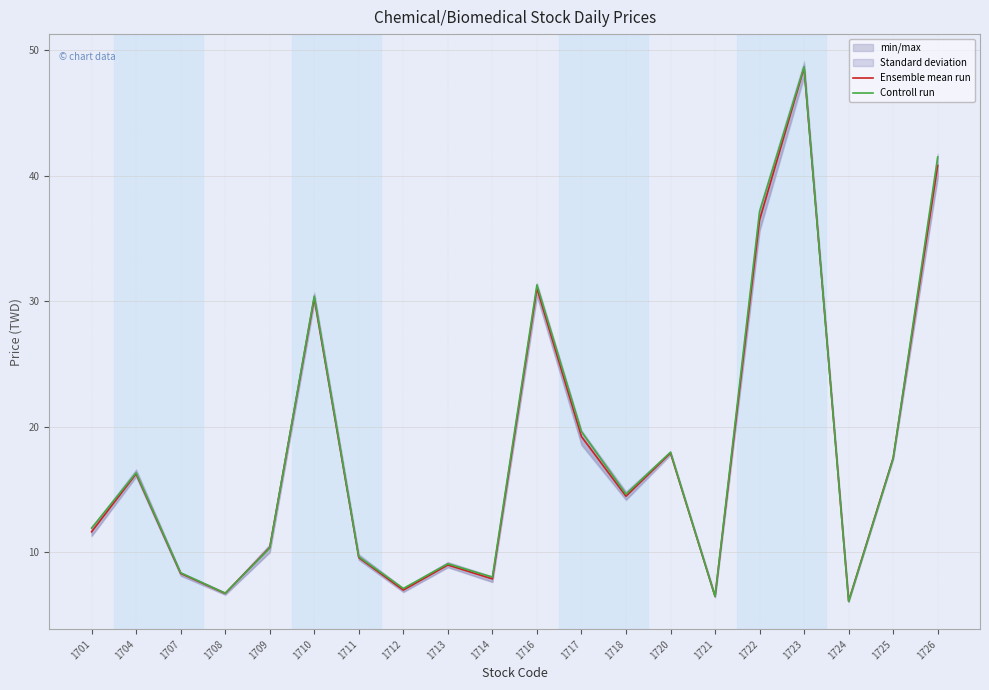

What is the minimum value for Controll run?

6.0